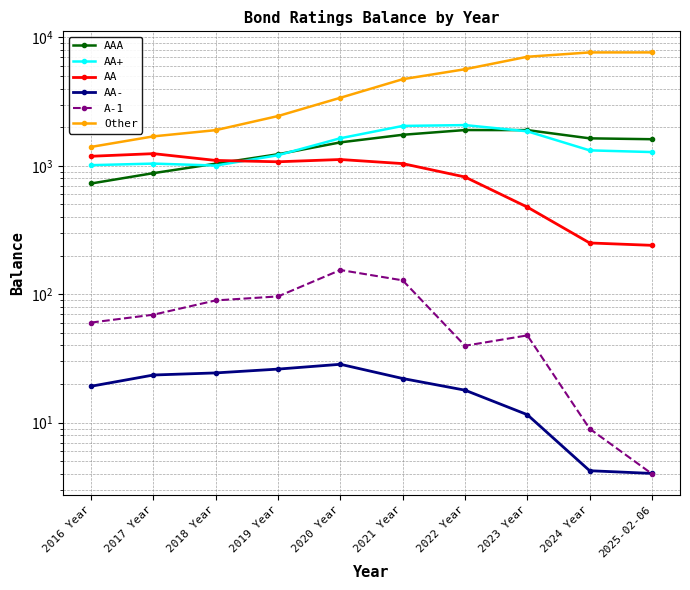

What is the difference between the highest and lowest values at 2020 Year?

3359.5